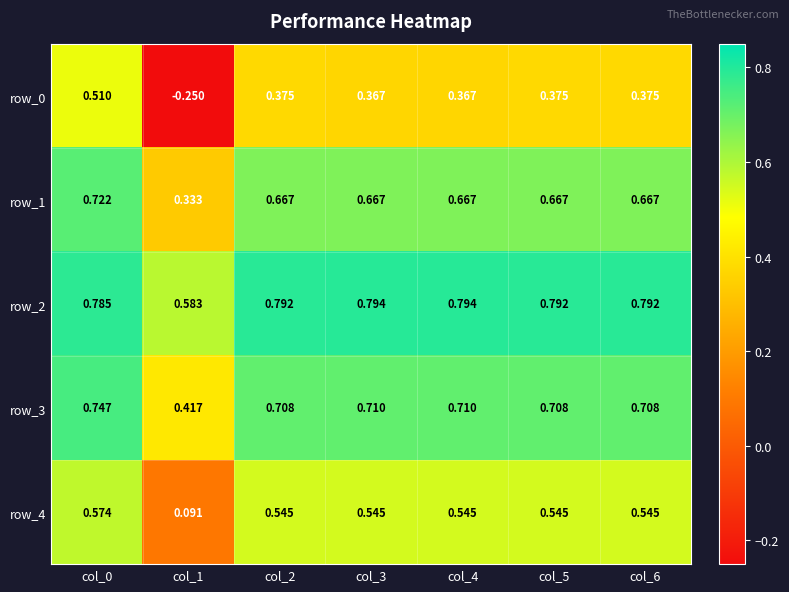

Is the value of row_3 at col_6 greater than the value of row_0 at col_2?

Yes